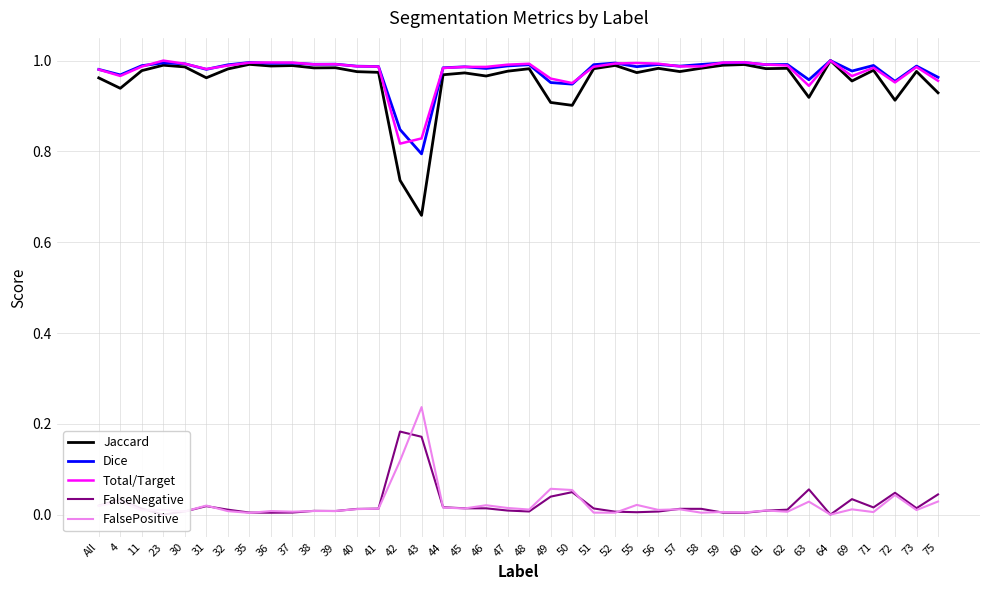

Rank the series by their maximum value, from lowest to highest.

FalseNegative, FalsePositive, Jaccard, Dice, Total/Target